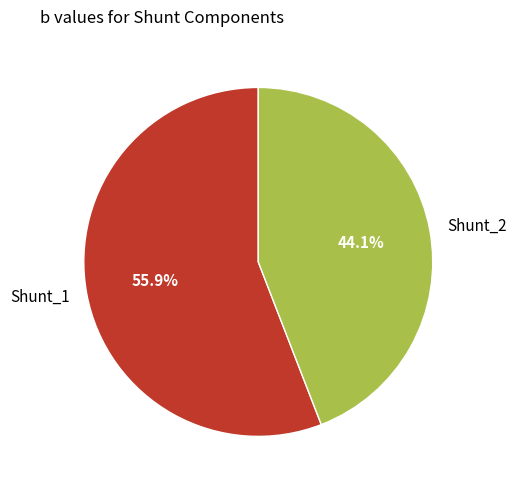

How much of the chart is everything except Shunt_1?

44.1%